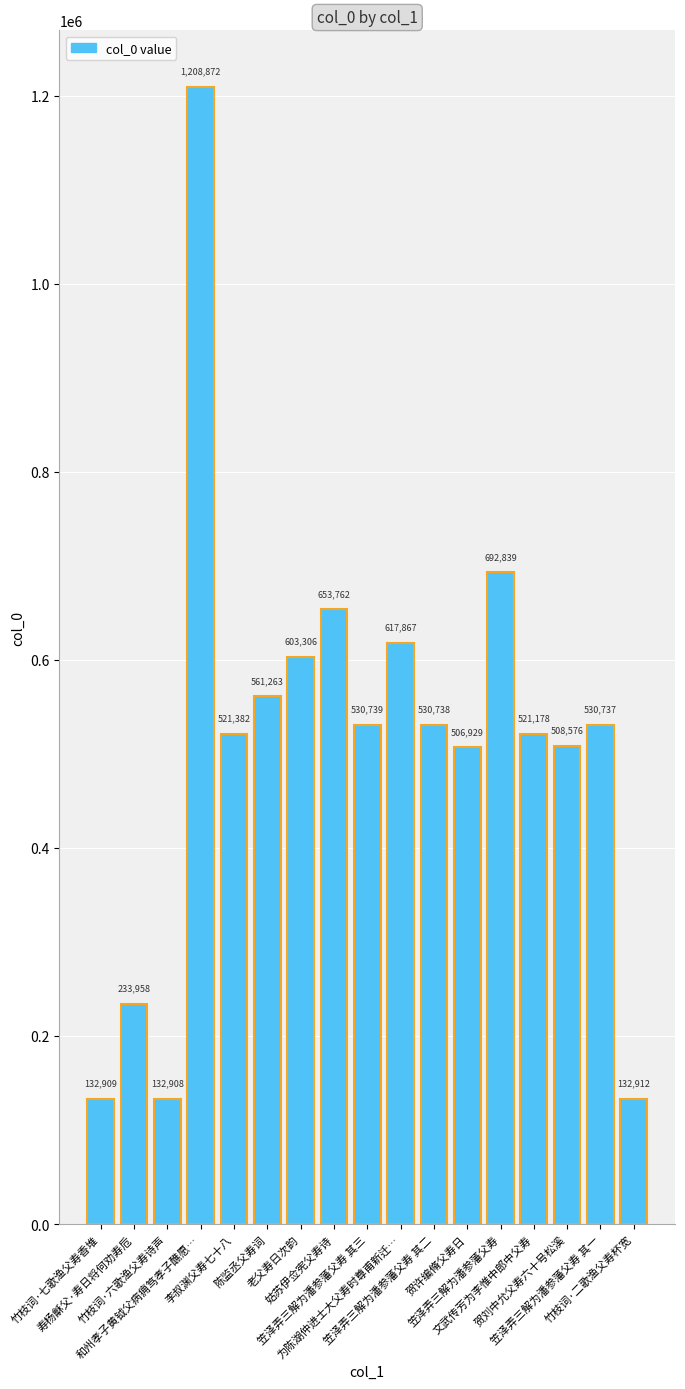

Does the chart contain any negative values?

No